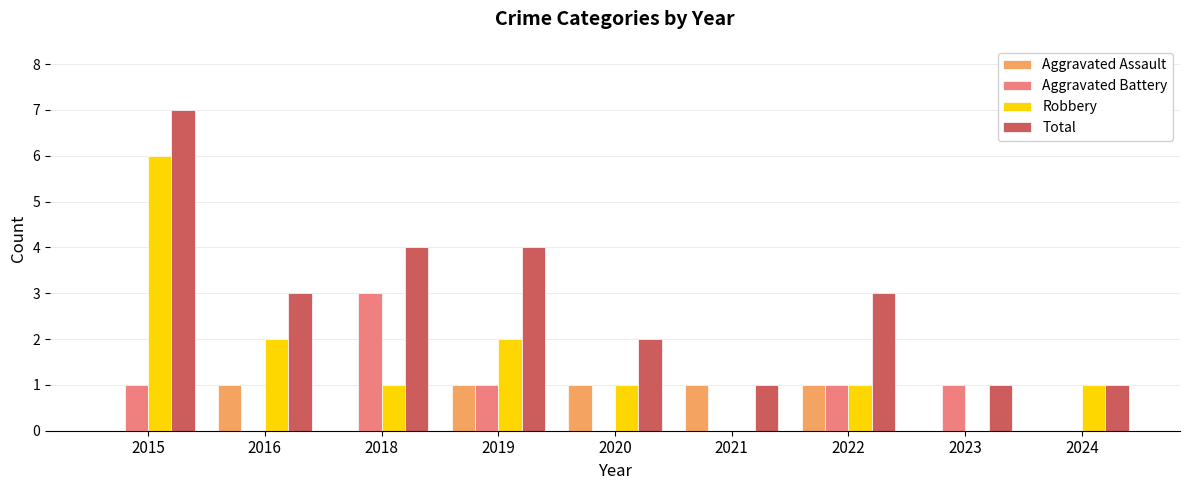

Which series changed the most between 2015 and 2019?

Robbery